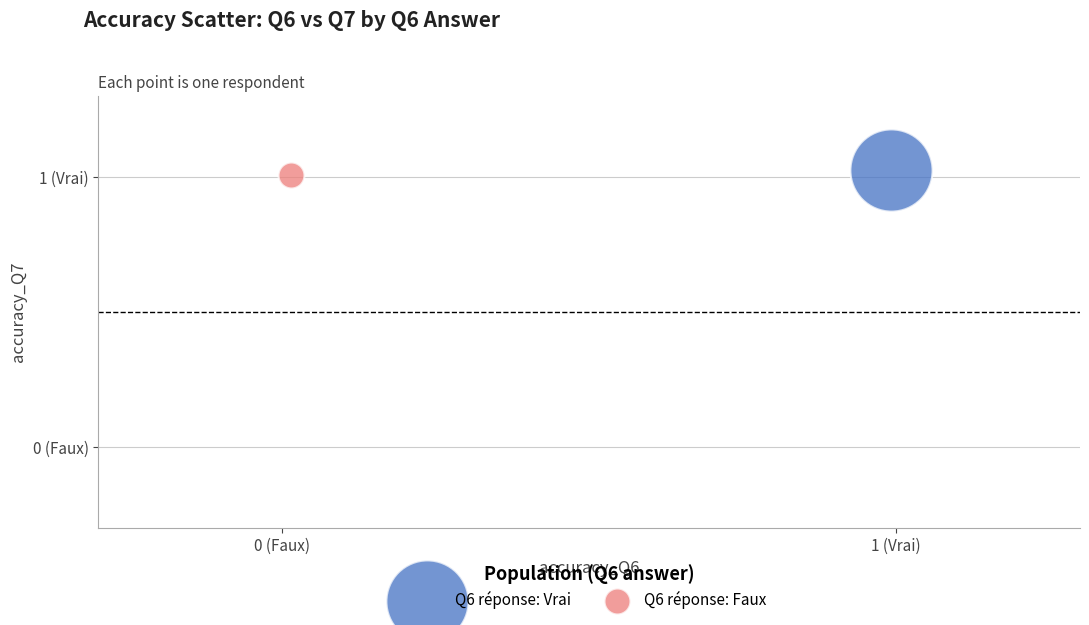

What are all the series names shown in the legend?

Q6 réponse: Vrai, Q6 réponse: Faux